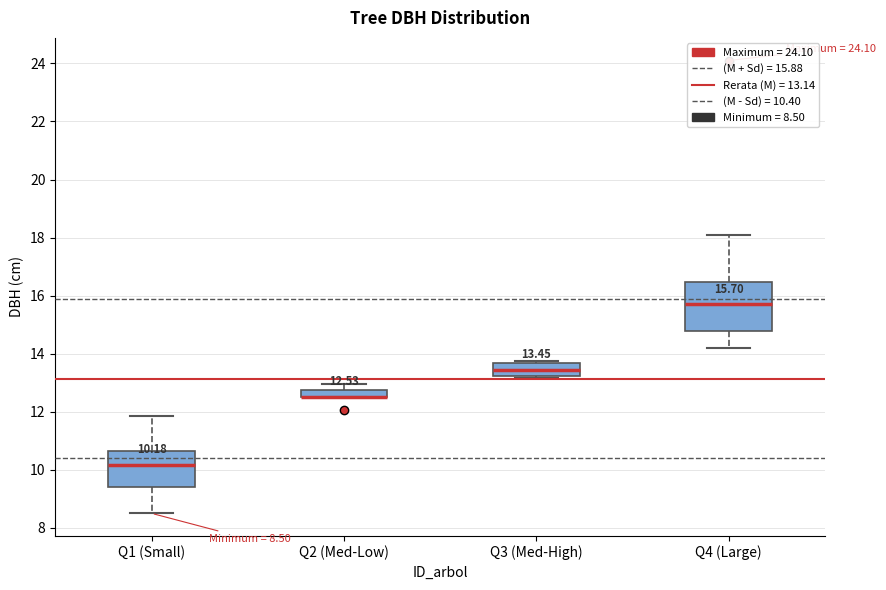

Comparing the boxes themselves (not the whiskers), which one is the tallest?

Q4 (Large)